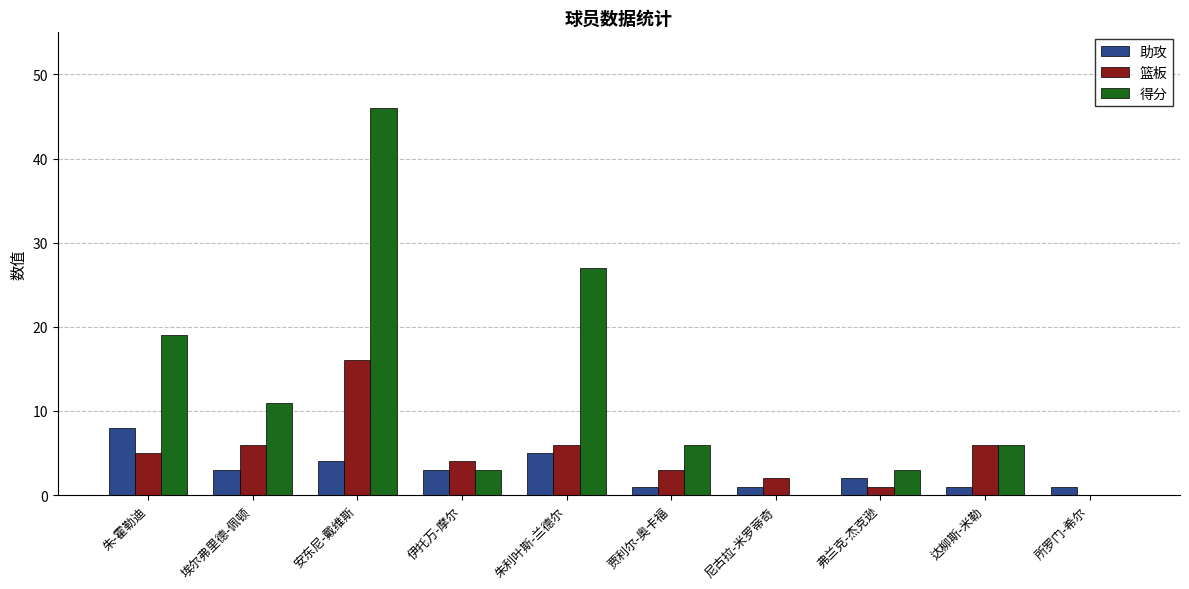

What is the sum of all 篮板 values?

49